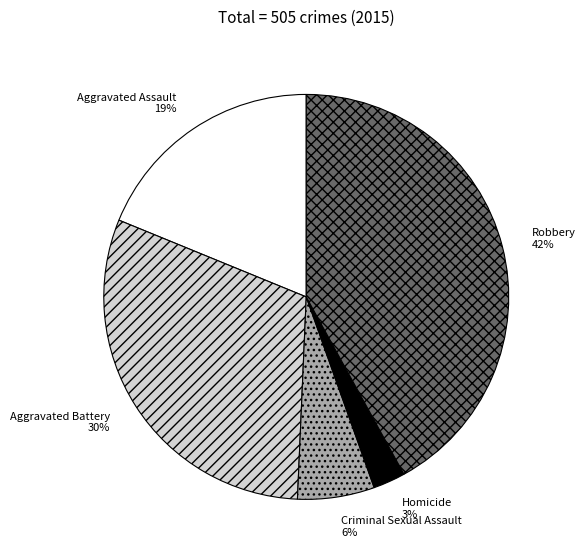

To the nearest percent, what is the difference between the largest and smallest slice percentages?

39%